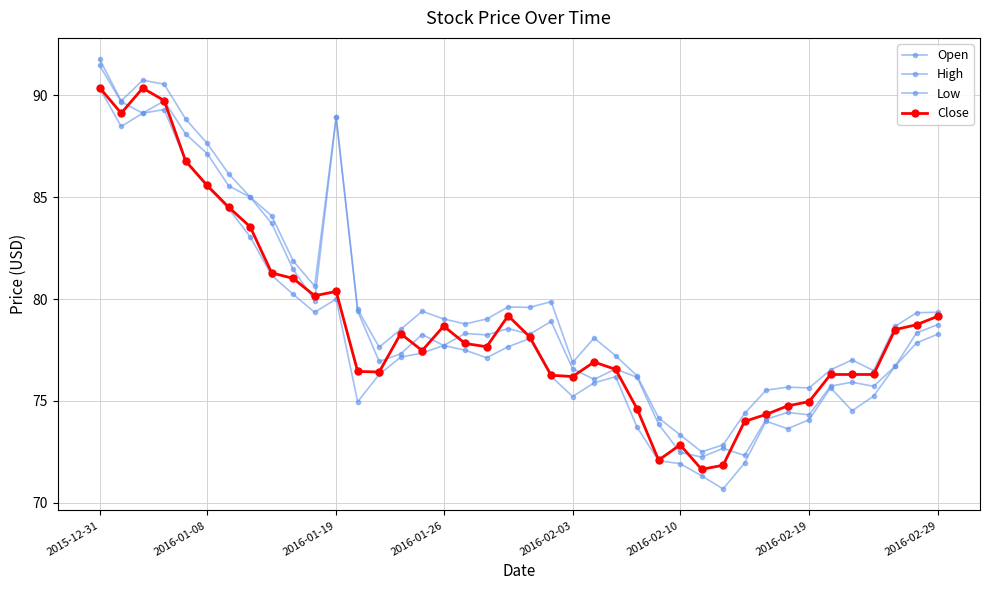

How many values in the Open series exceed 78?

21